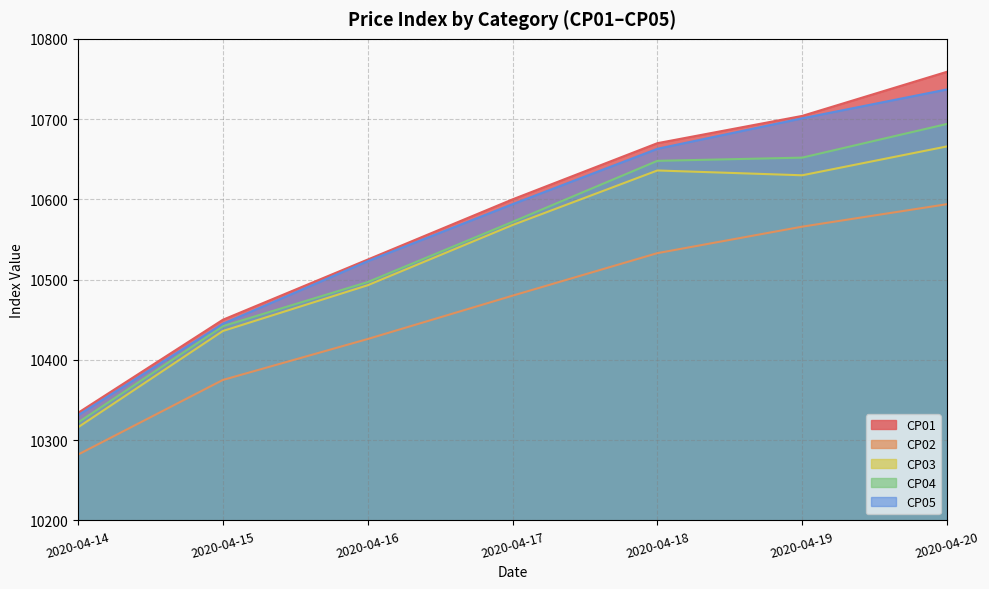

Is the value of CP01 at 2020-04-17 greater than the value of CP04 at 2020-04-18?

No